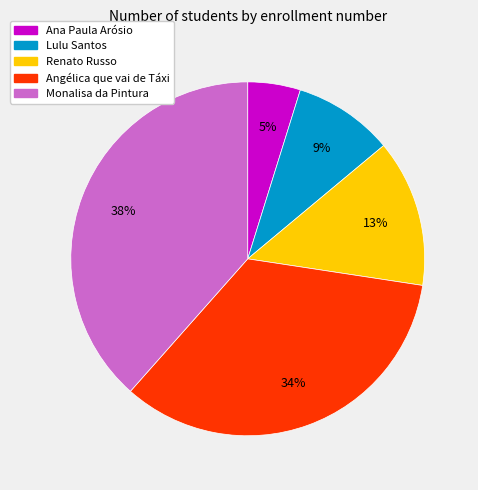

Is the sum of Monalisa da Pintura and Lulu Santos greater than half?

No